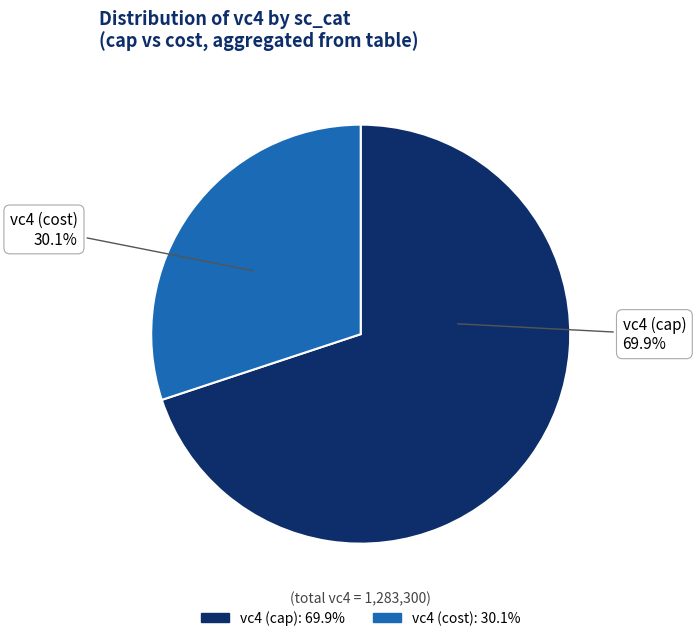

Count the number of slices in the pie.

2